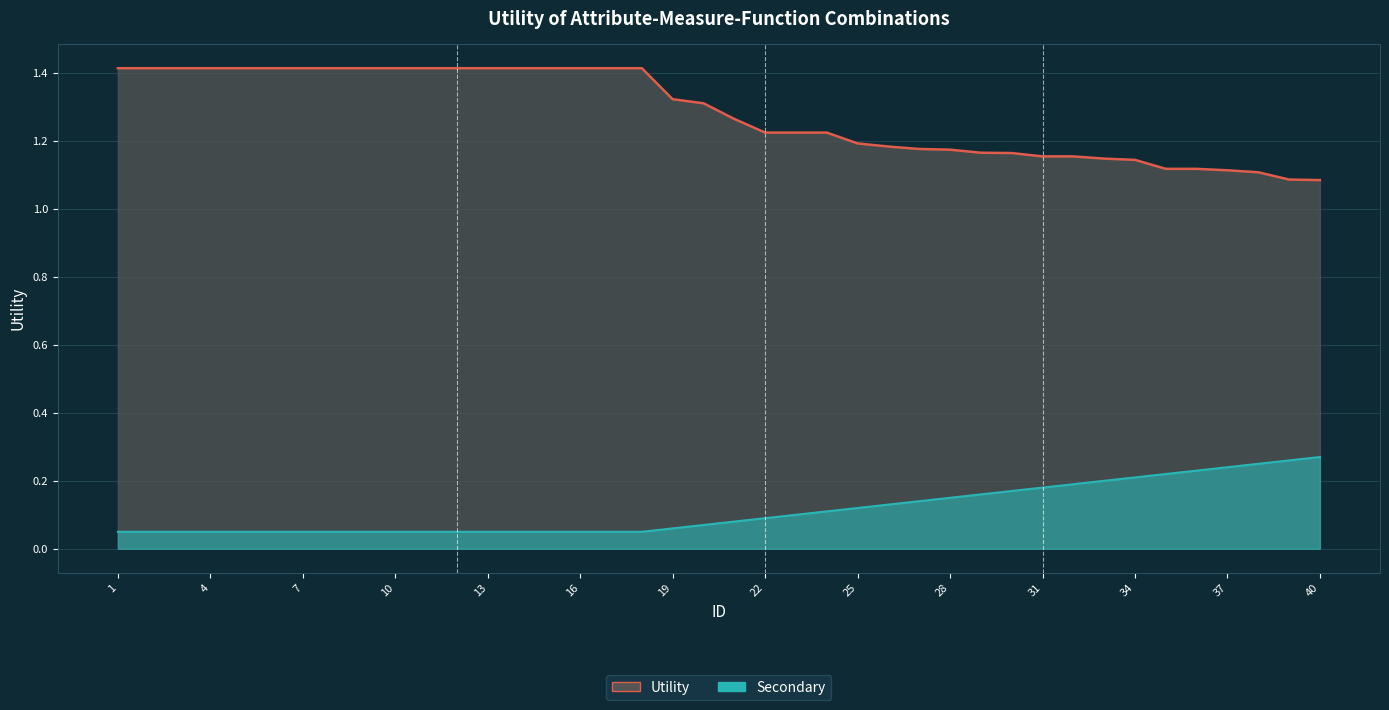

Reading left to right, what are all the values shown in this chart?

Utility: 1.4	1.4	1.4	1.4	1.4	1.4	1.4	1.4	1.4	1.4	1.4	1.4	1.4	1.4	1.4	1.4	1.4	1.4	1.3	1.3	1.3	1.2	1.2	1.2	1.2	1.2	1.2	1.2	1.2	1.2	1.2	1.2	1.1	1.1	1.1	1.1	1.1	1.1	1.1	1.1
Secondary: 0.1	0.1	0.1	0.1	0.1	0.1	0.1	0.1	0.1	0.1	0.1	0.1	0.1	0.1	0.1	0.1	0.1	0.1	0.1	0.1	0.1	0.1	0.1	0.1	0.1	0.1	0.1	0.1	0.2	0.2	0.2	0.2	0.2	0.2	0.2	0.2	0.2	0.2	0.3	0.3